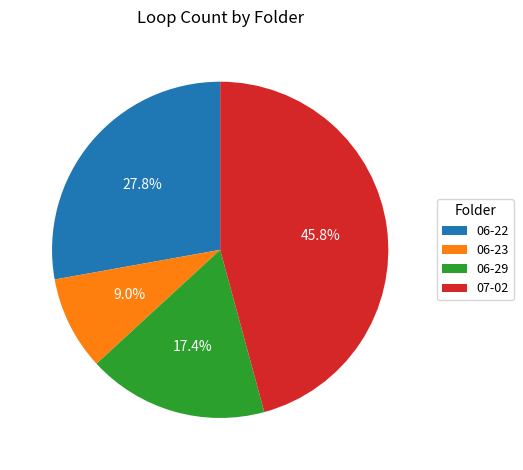

Between 07-02 and 06-22, which is larger?

07-02